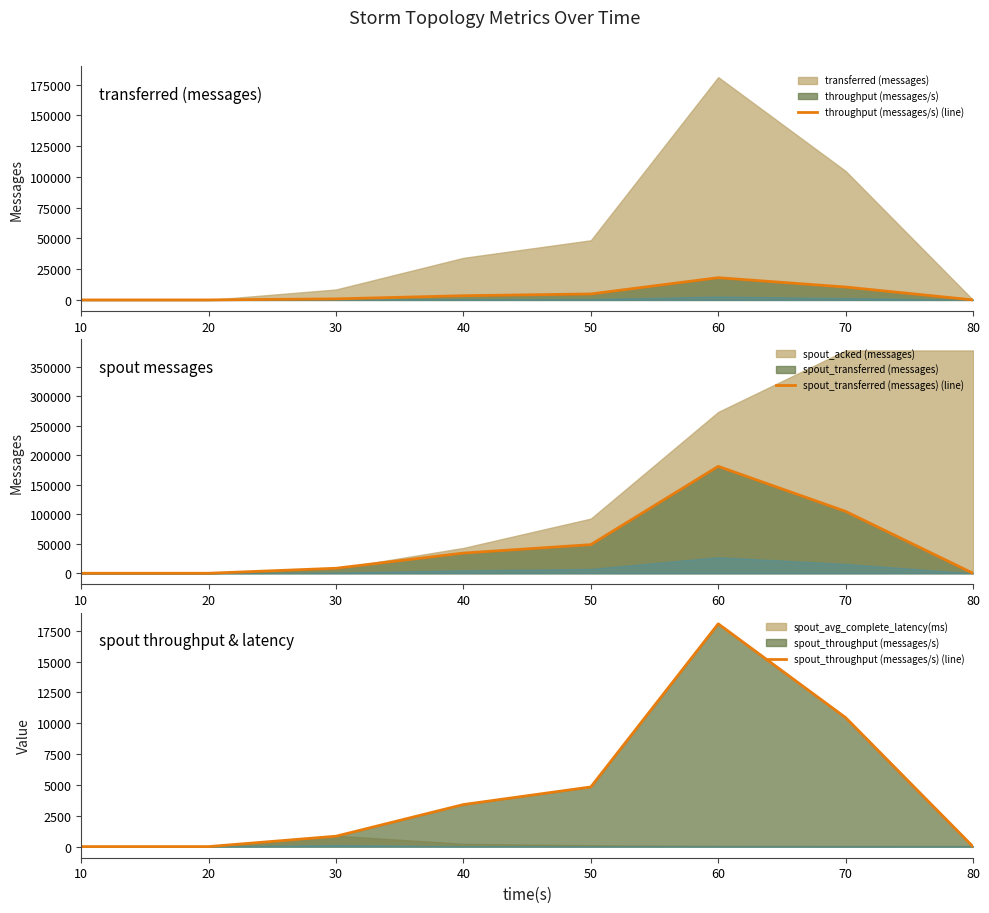

At 50, list the series in order from smallest to largest.

throughput (messages/s) (line), spout_throughput (messages/s) (line), spout_transferred (messages) (line)